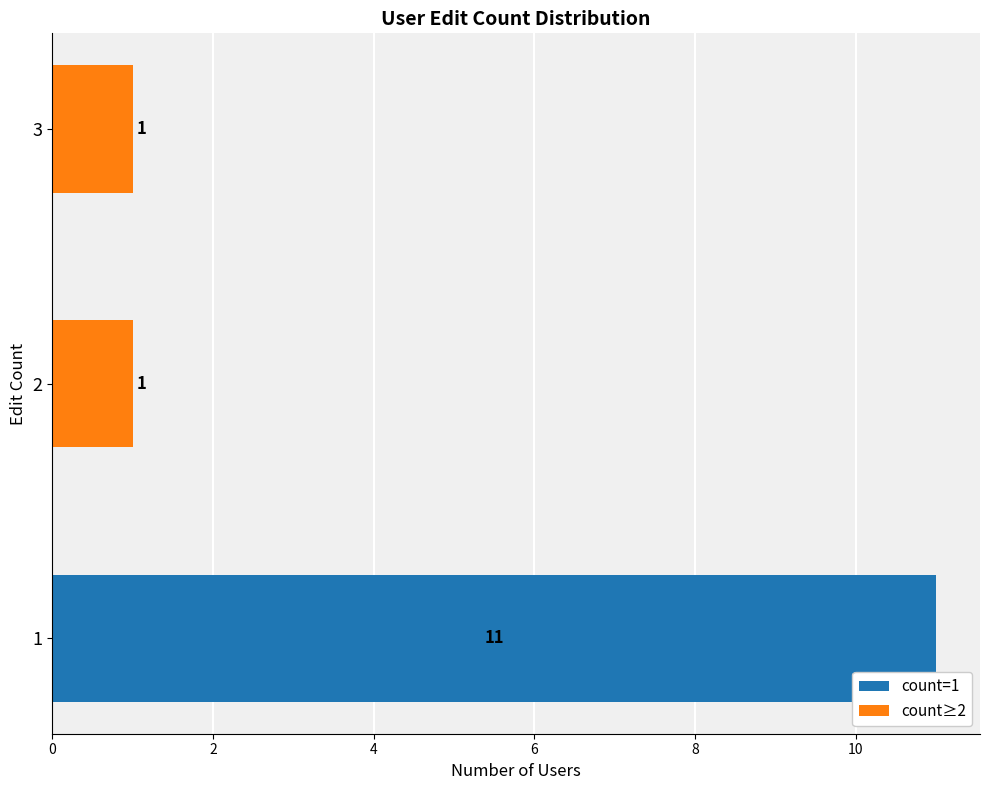

True or false: higher_count has a value of 1 at 2.

False